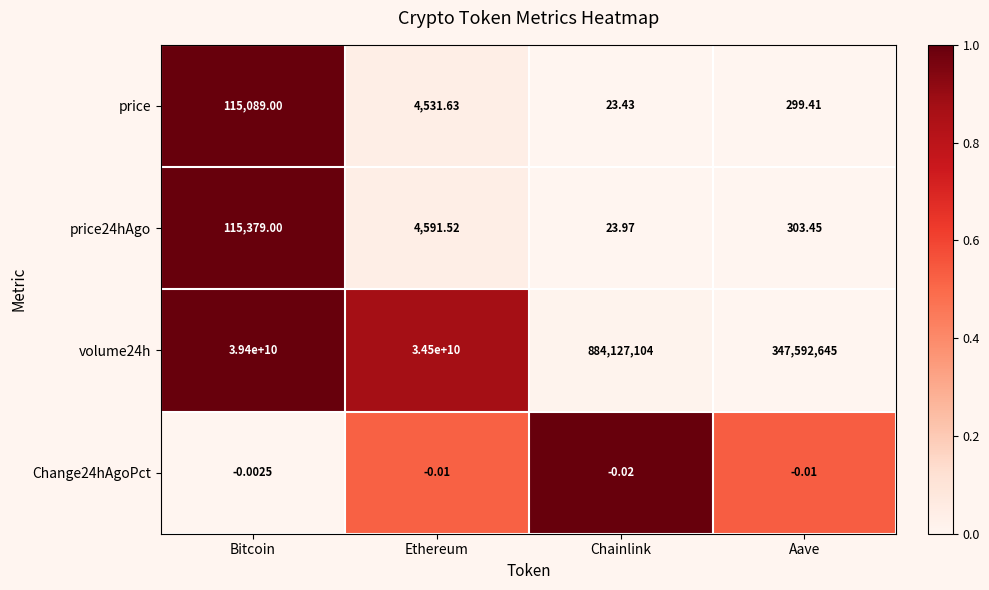

Is the value of price at Bitcoin greater than the value of Change24hAgoPct at Ethereum?

Yes